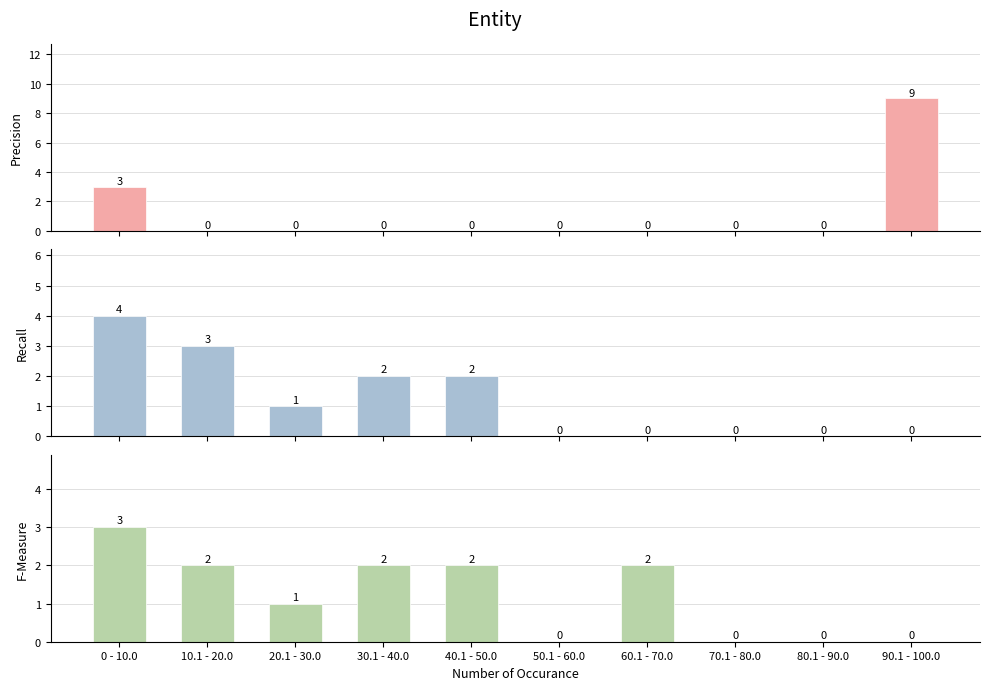

Which series has the widest spread of values?

Precision